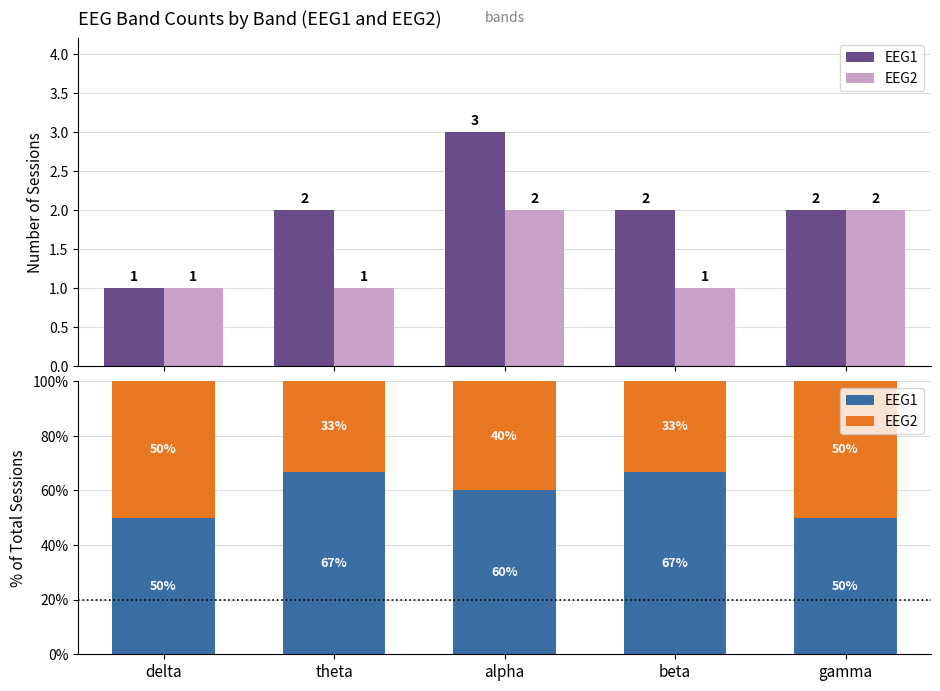

What are all the series names shown in the legend?

EEG1, EEG2